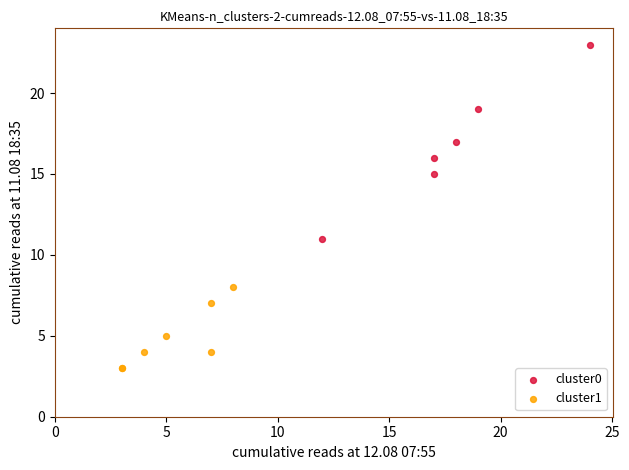

Which series contains the lowest Y value?

cluster1